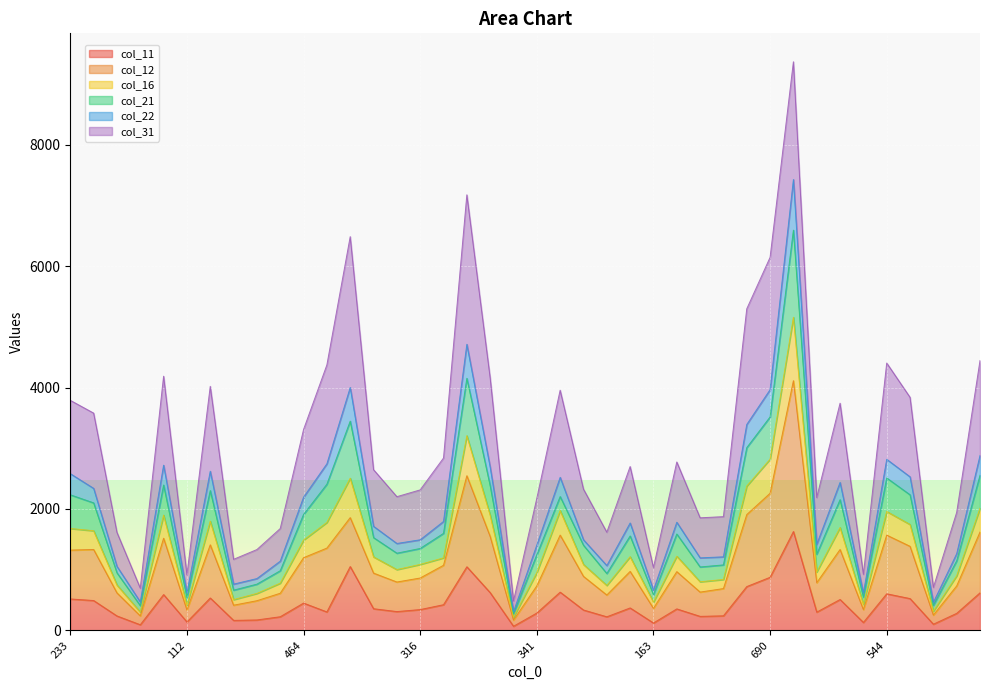

What is the spread (max minus min) of values at 474?

3088